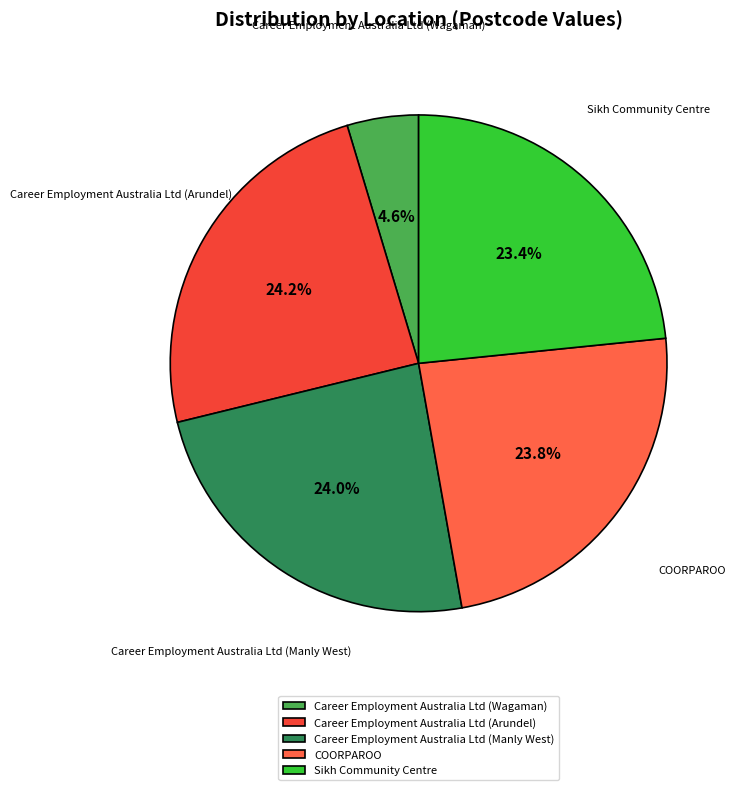

Does Career Employment Australia Ltd (Manly West) account for over 50% of the chart?

No